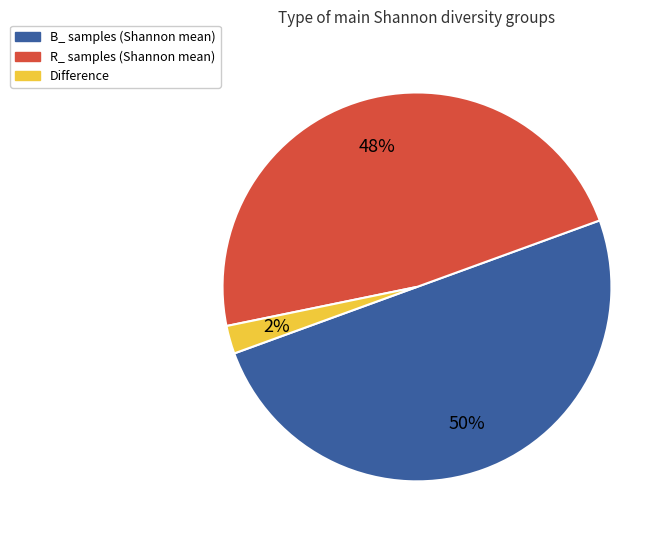

How many segments does this pie chart have?

3